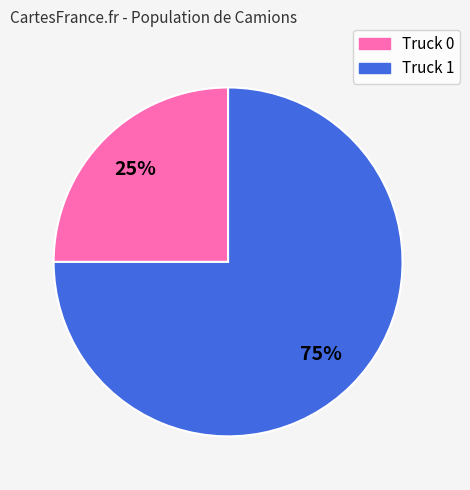

How many segments does this pie chart have?

2